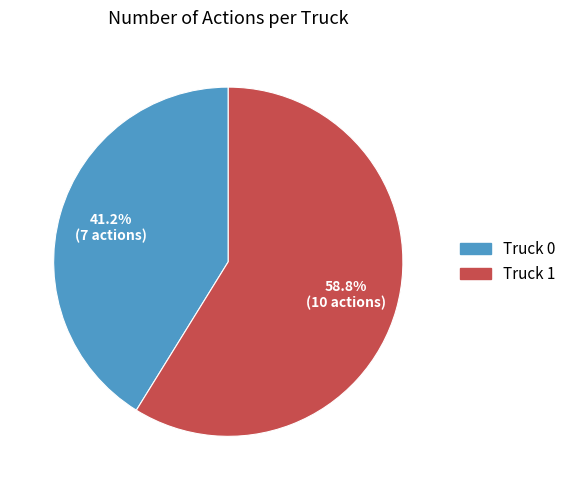

The Truck 1 slice represents 66% of the pie. True or false?

False